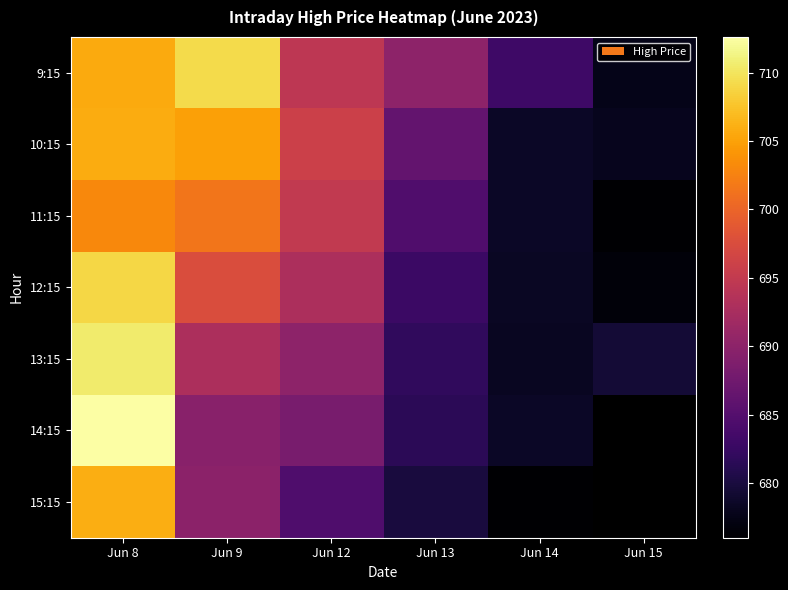

What is the sum of all 12:15 values?

4137.4